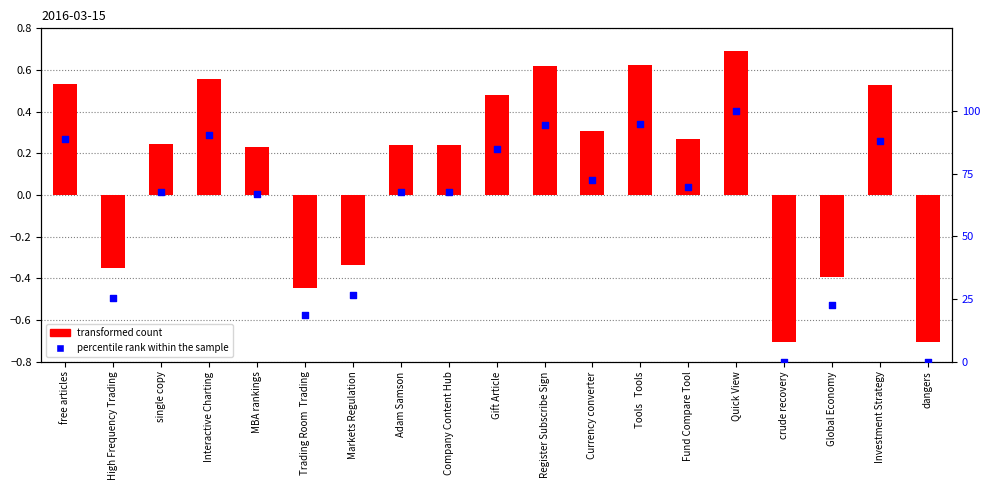

What are all the series names shown in the legend?

transformed count, percentile rank within the sample